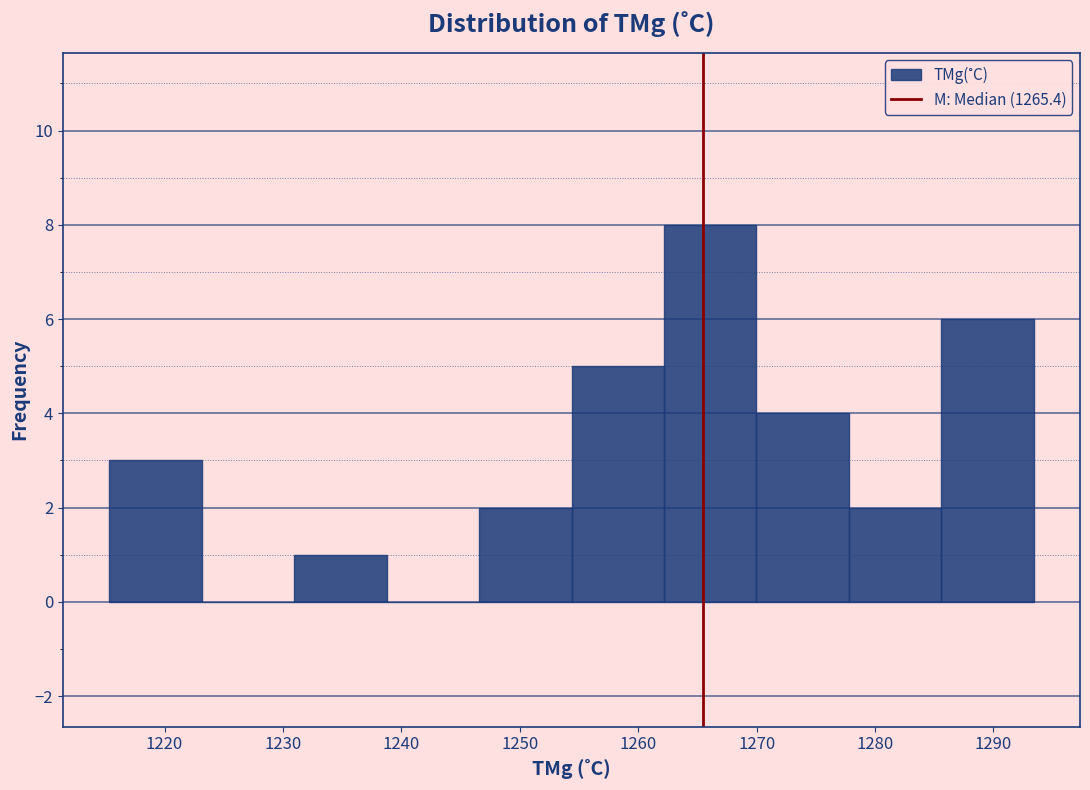

Which range on the x-axis has the tallest bar?

1262 to 1270